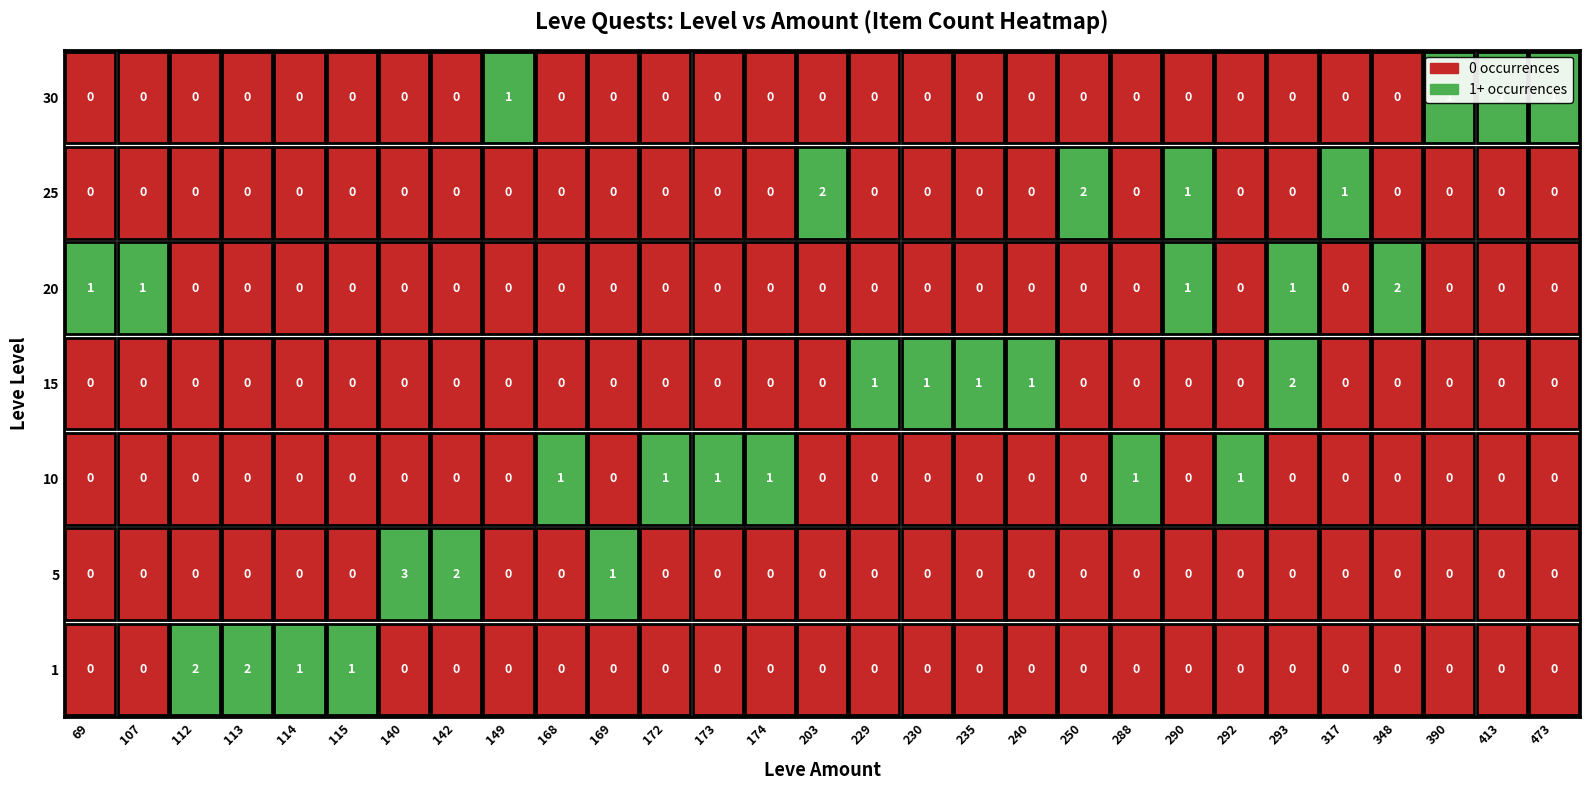

How many series are shown in this chart?

7